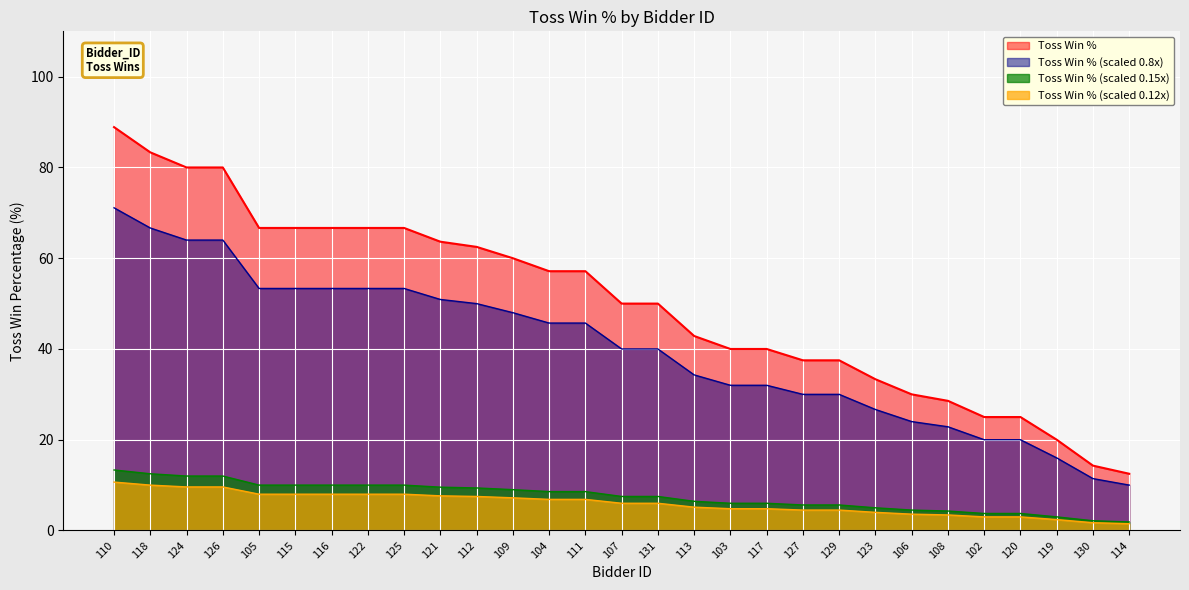

How many lines are shown in the chart?

4